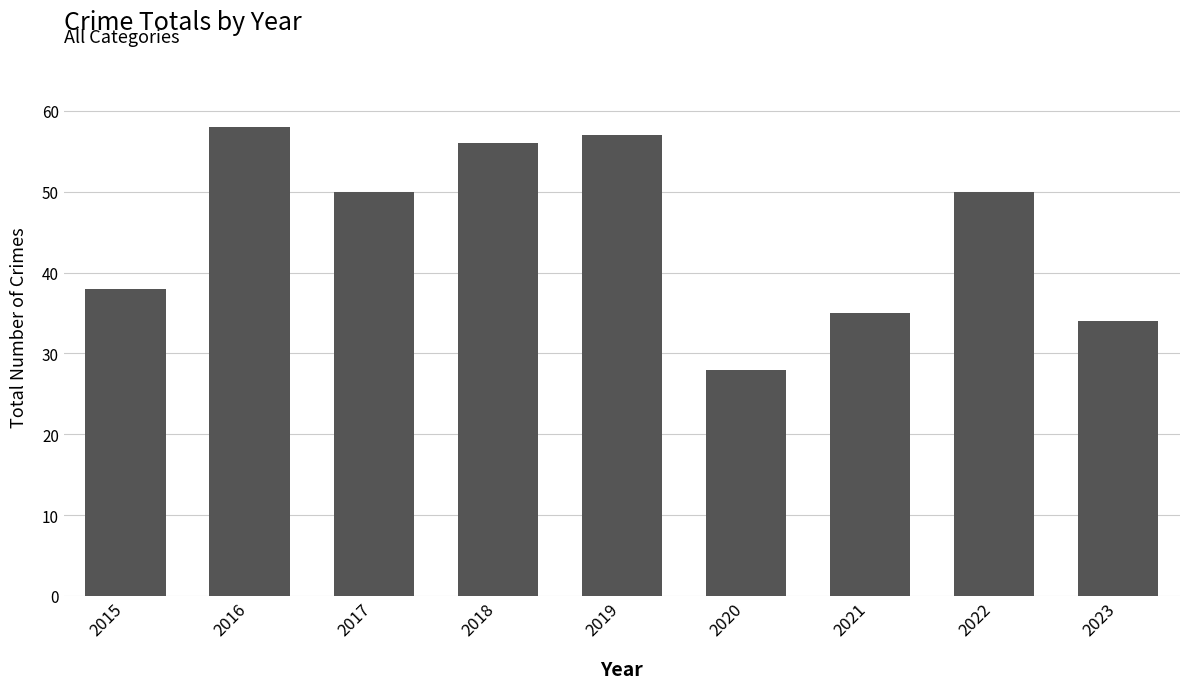

Are the bars grouped side by side (vs. stacked)?

No